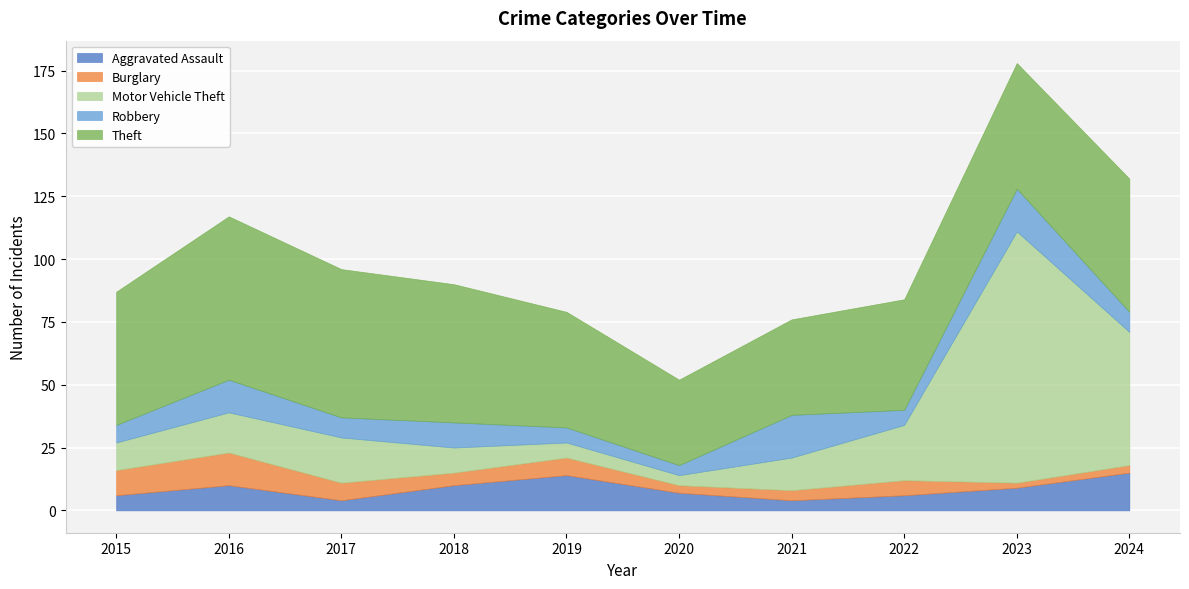

At which category is the sum across all series the highest?

2023